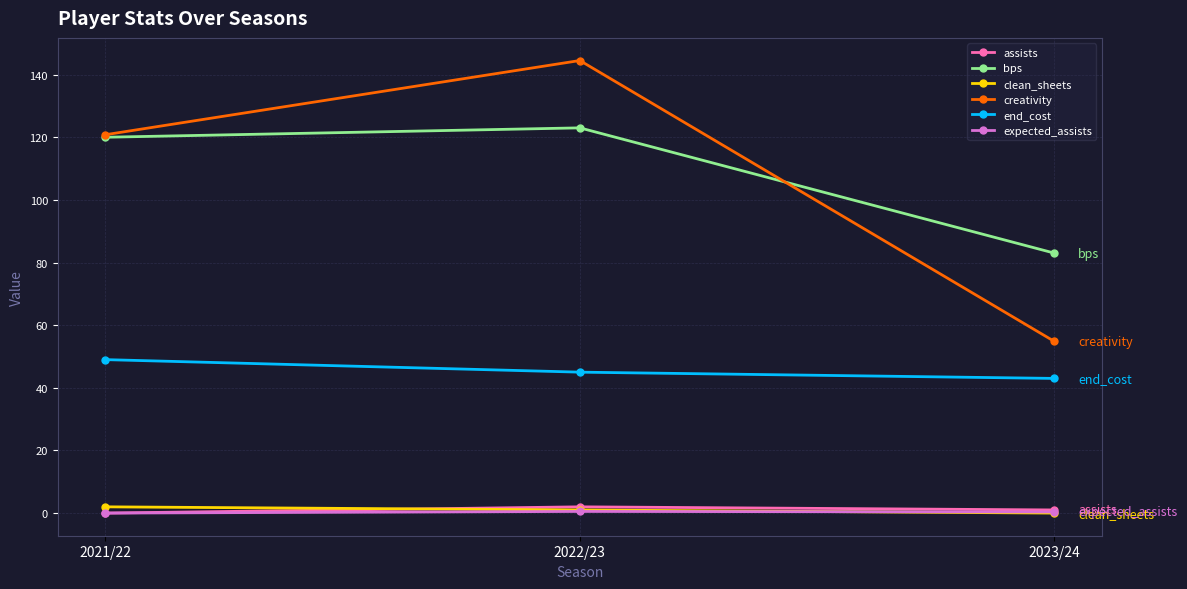

At which label does bps reach its minimum?

2023/24